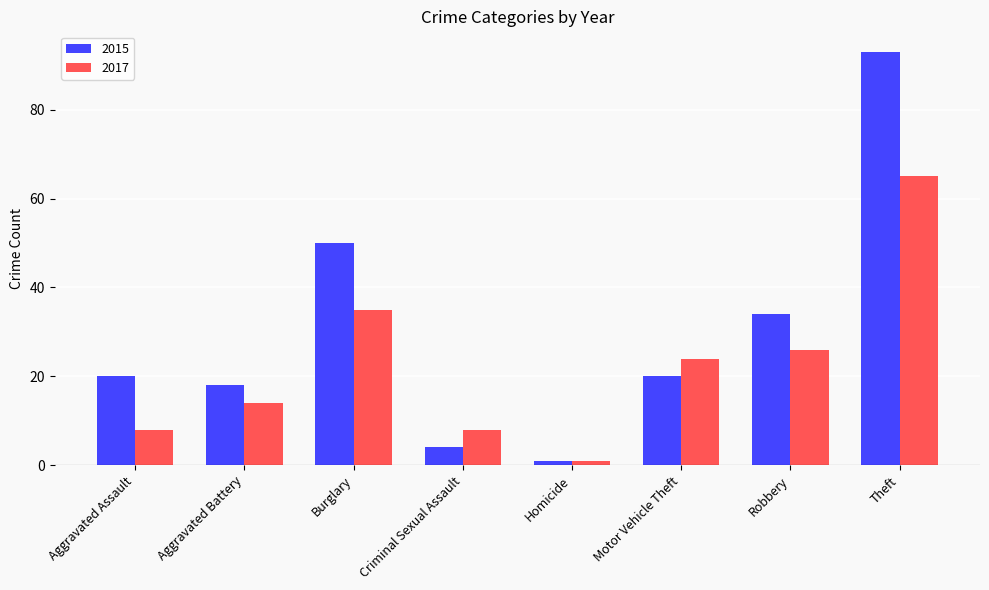

How many bars are there in total?

16